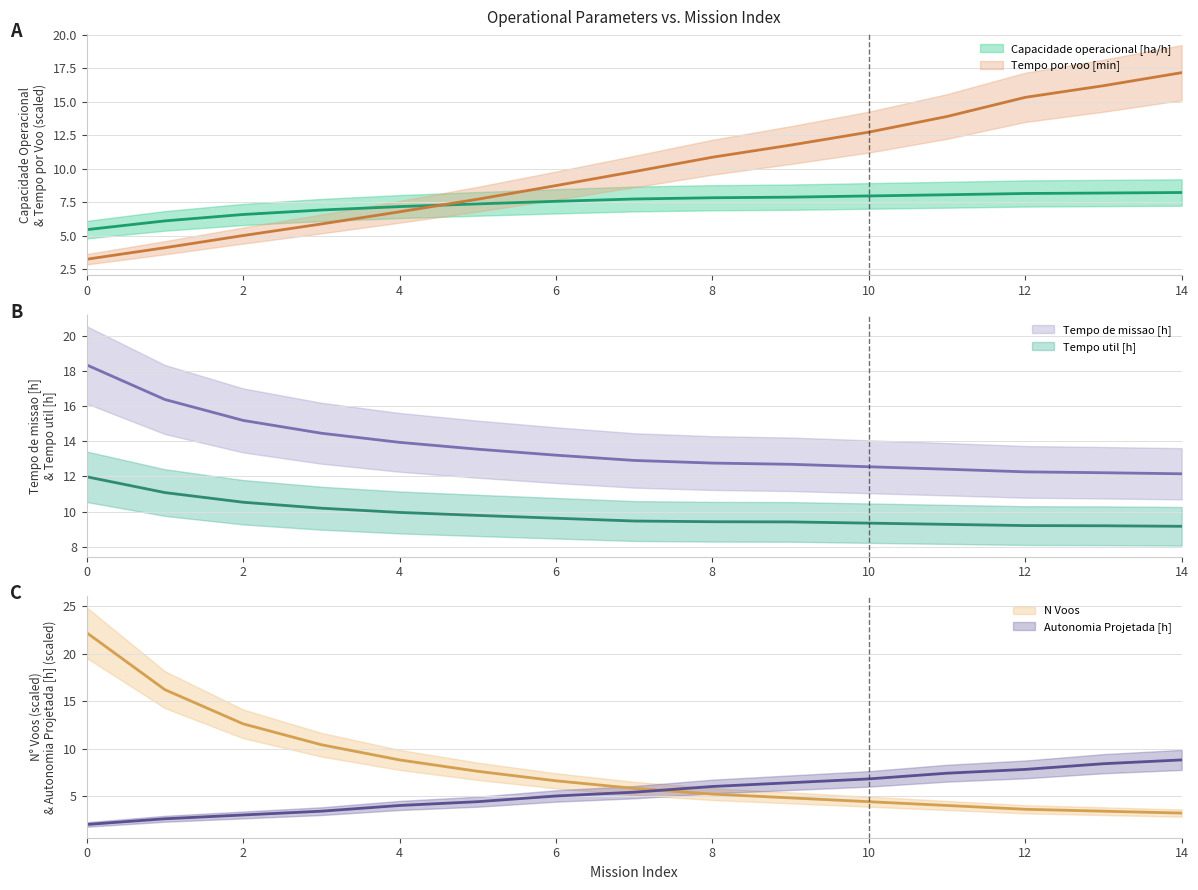

Rank the series at 4 from highest to lowest value.

Tempo de missao [h], Tempo util [h], N Voos, Capacidade operacional [ha/h], Tempo por voo [min], Autonomia Projetada [h]